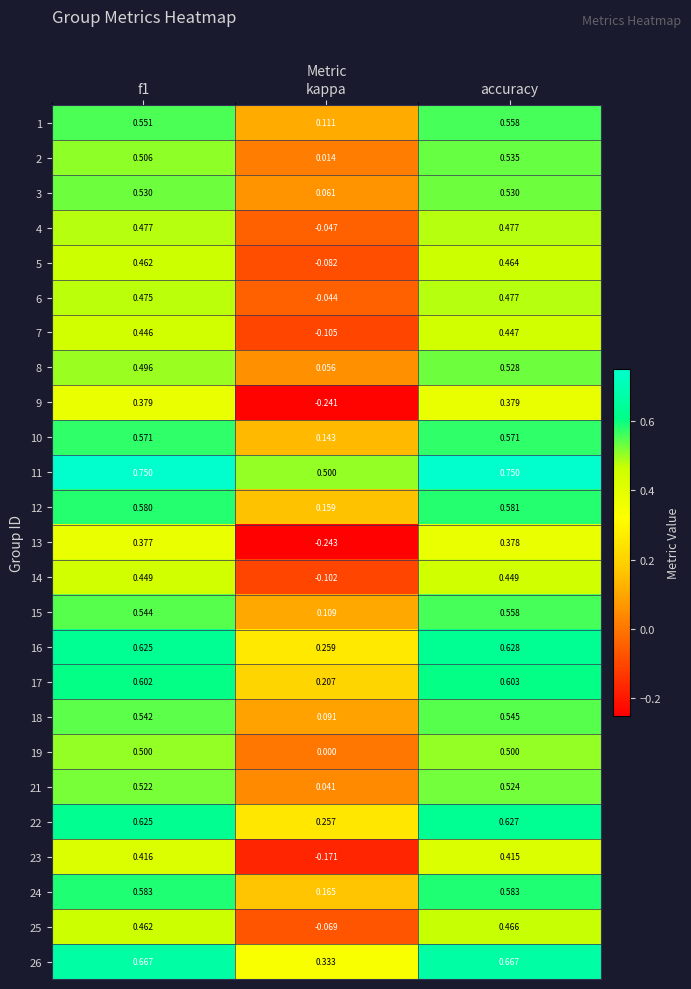

Which category has the highest value in the 7 series?

accuracy